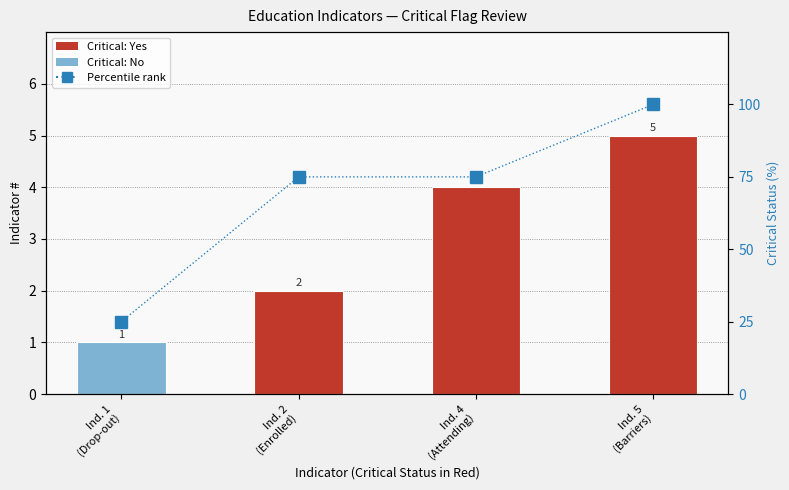

Rank the series at Ind. 1
(Drop-out) from lowest to highest value.

Indicator #, Critical (Yes=100, No=0)